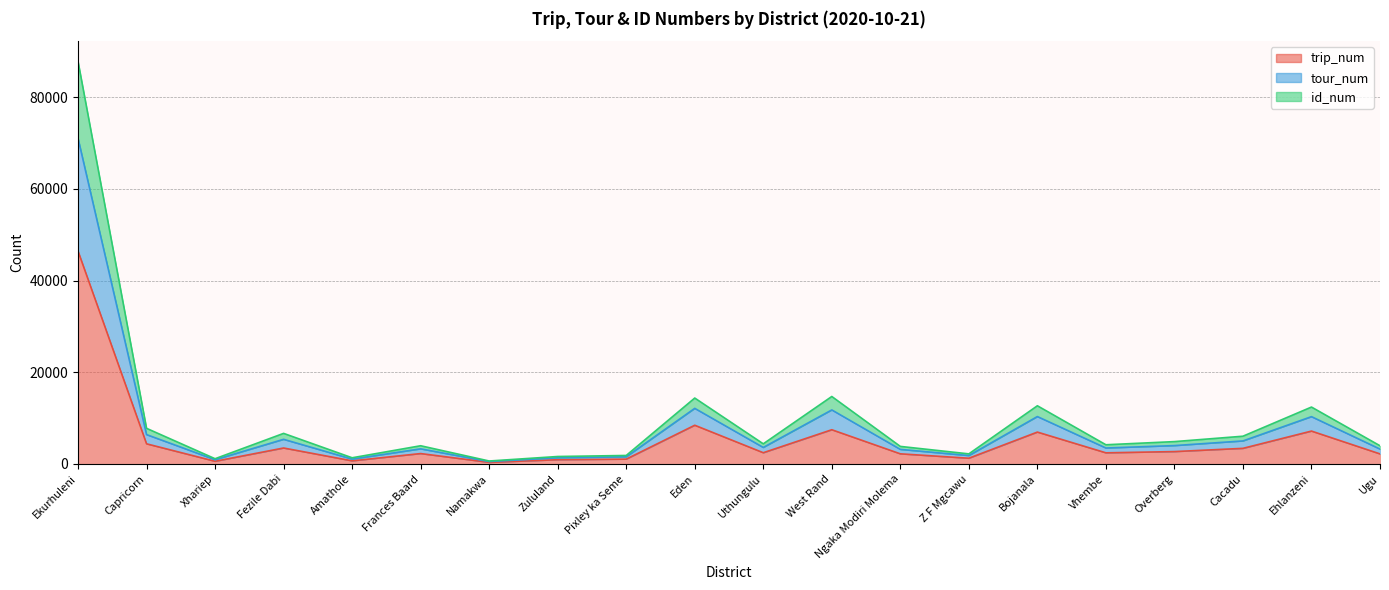

What is the maximum value shown in the chart?

87849